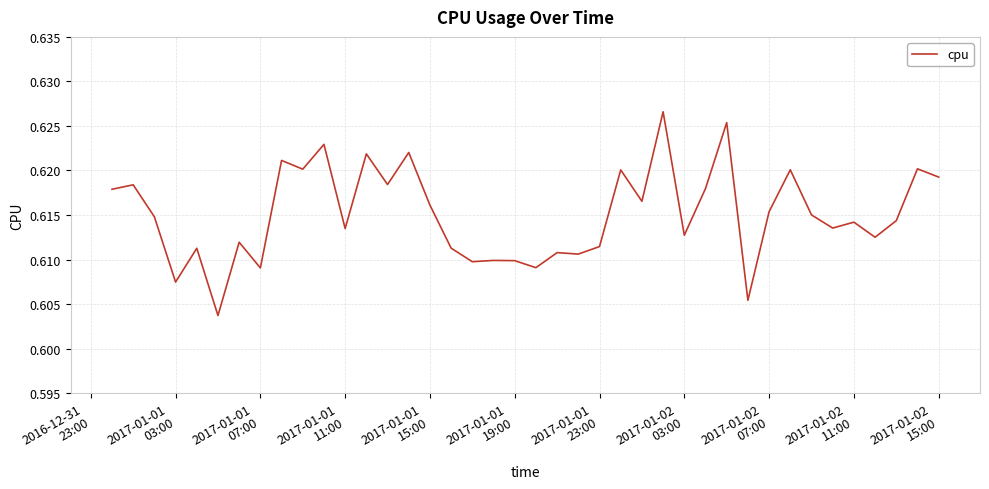

What is the average value?

0.6